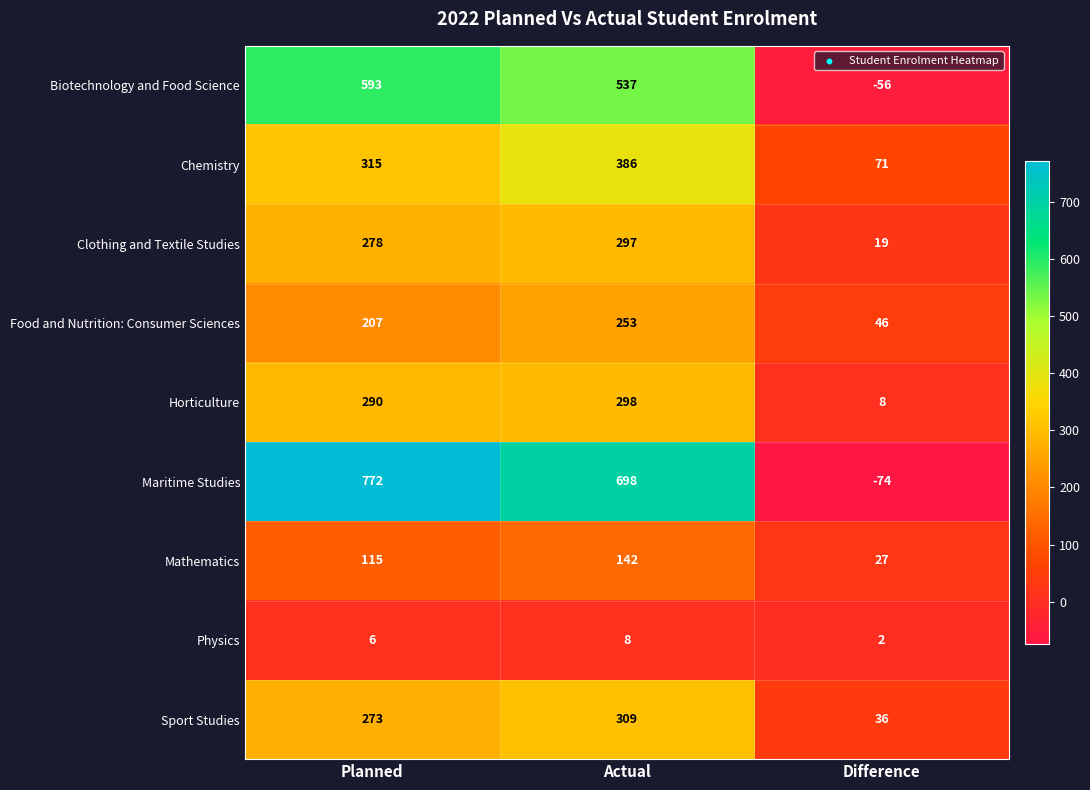

Reading right to left, list all the values displayed in this chart.

Biotechnology and Food Science: -56	537	593
Chemistry: 71	386	315
Clothing and Textile Studies: 19	297	278
Food and Nutrition: Consumer Sciences: 46	253	207
Horticulture: 8	298	290
Maritime Studies: -74	698	772
Mathematics: 27	142	115
Physics: 2	8	6
Sport Studies: 36	309	273